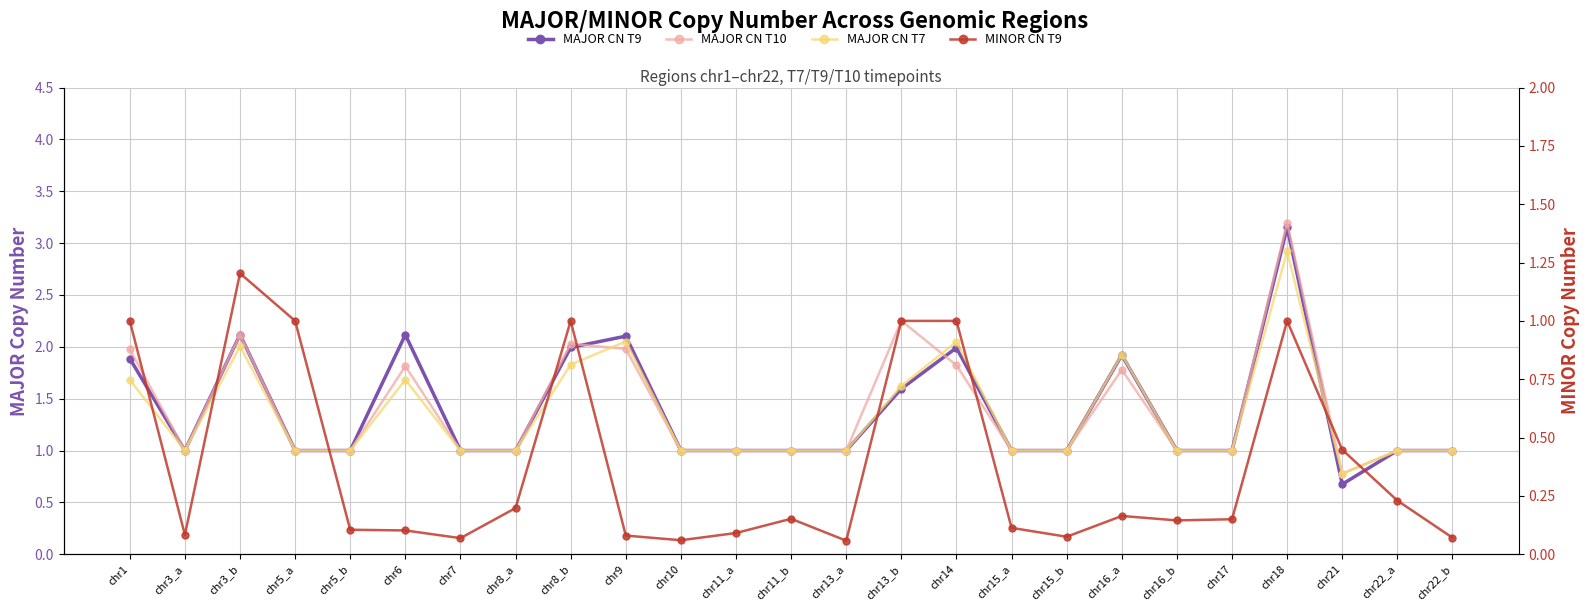

Does the chart display data point markers on the line(s)?

Yes